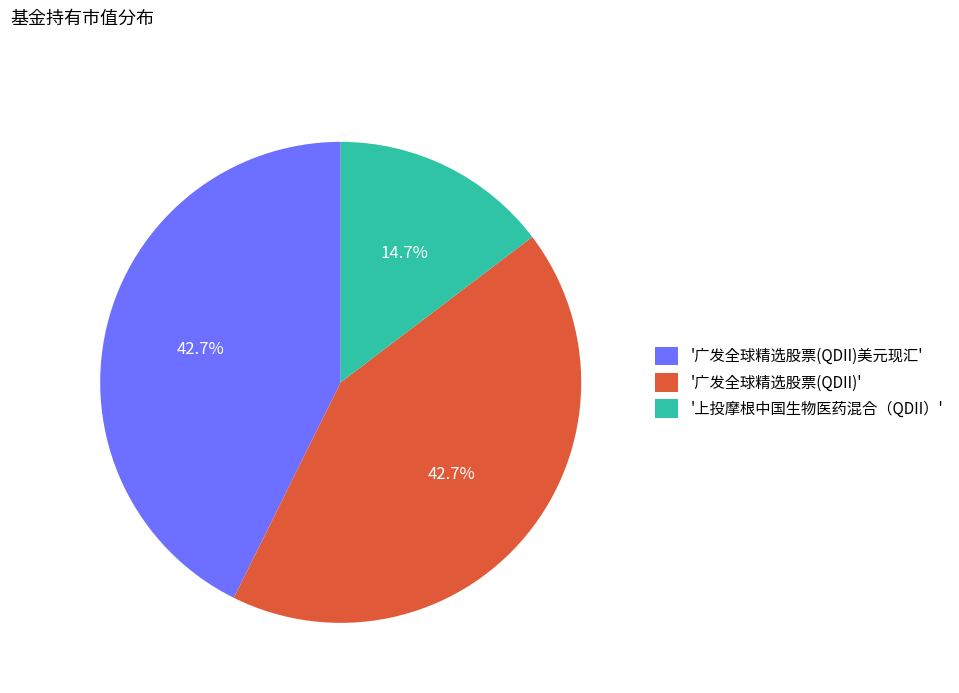

How many segments does this pie chart have?

3